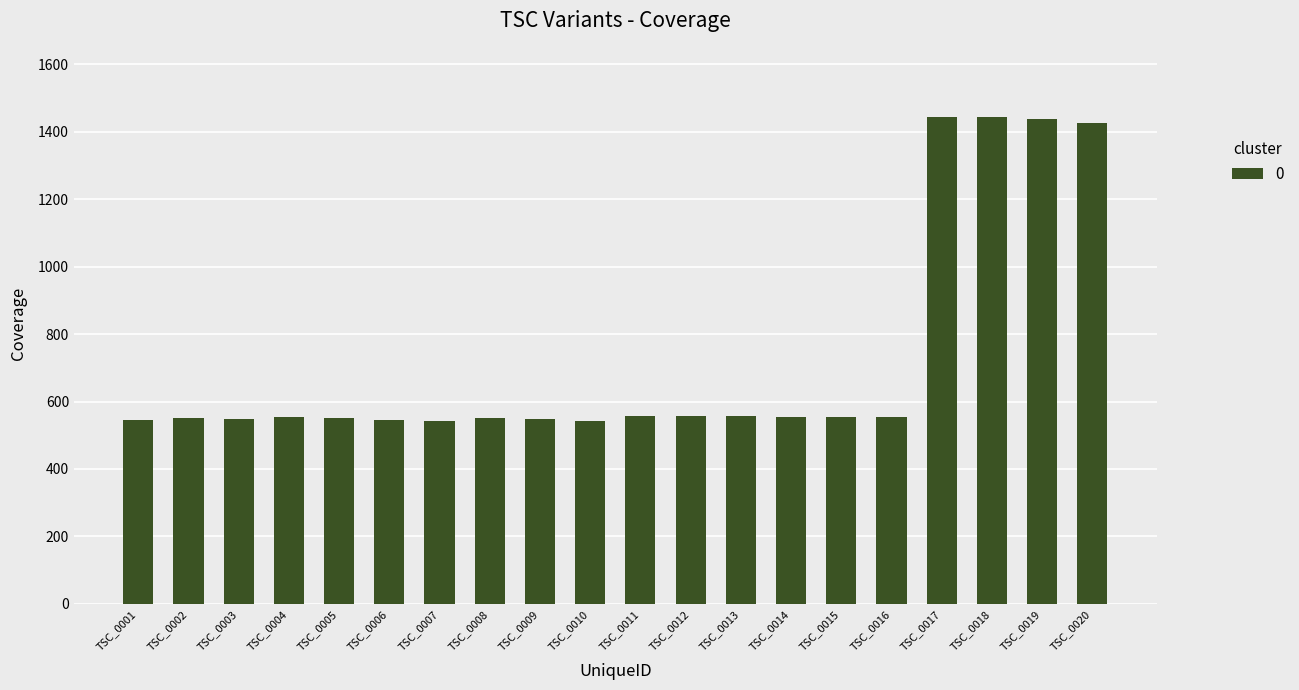

What is the average value?

728